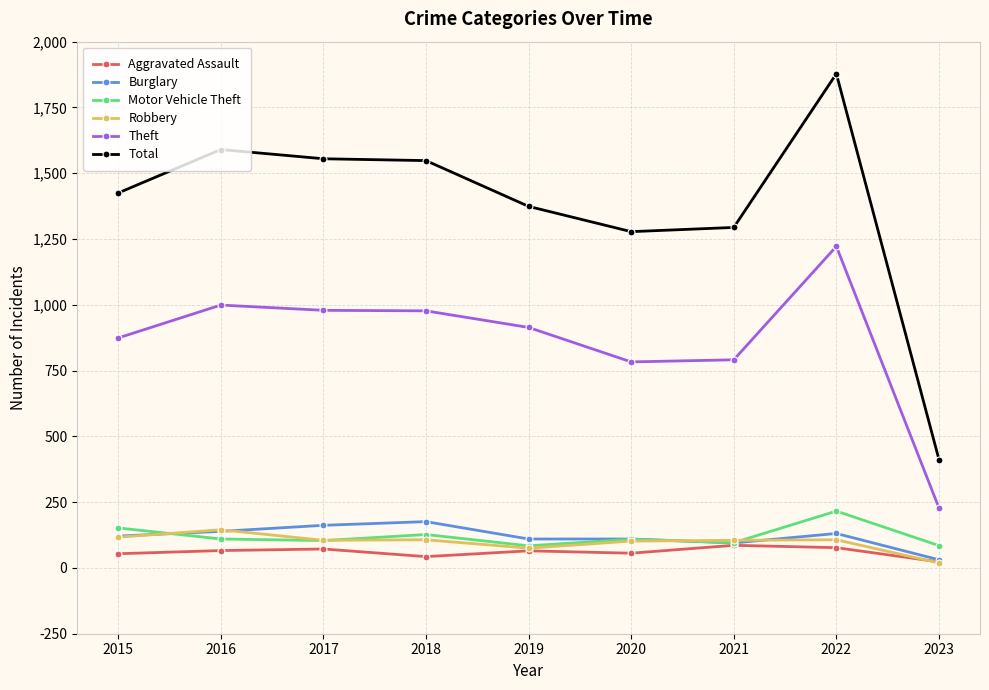

Is it true that Aggravated Assault equals 23 at 2023?

True